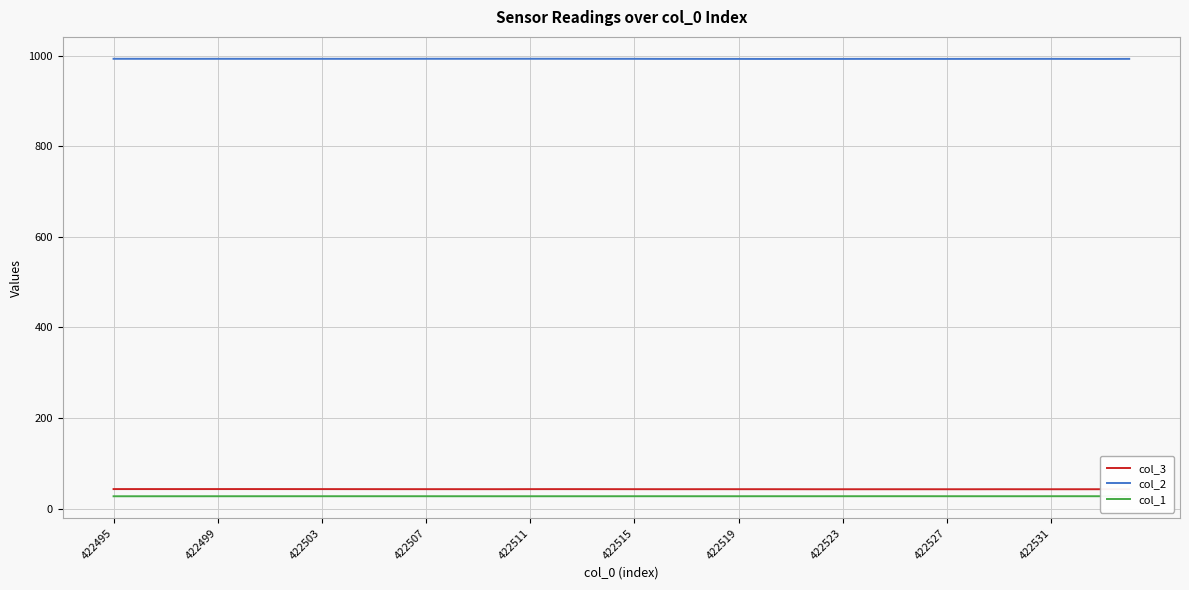

True or false: col_1 and col_2 cross at least once.

False